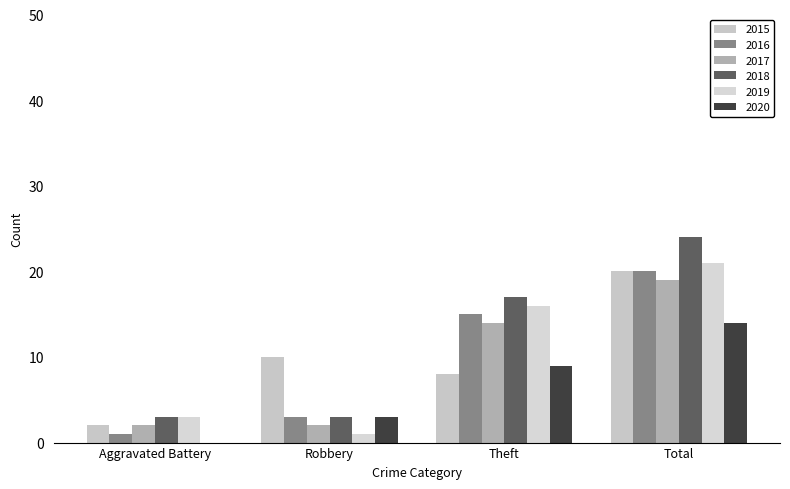

Rank the series by their maximum value, from lowest to highest.

2020, 2017, 2015, 2016, 2019, 2018